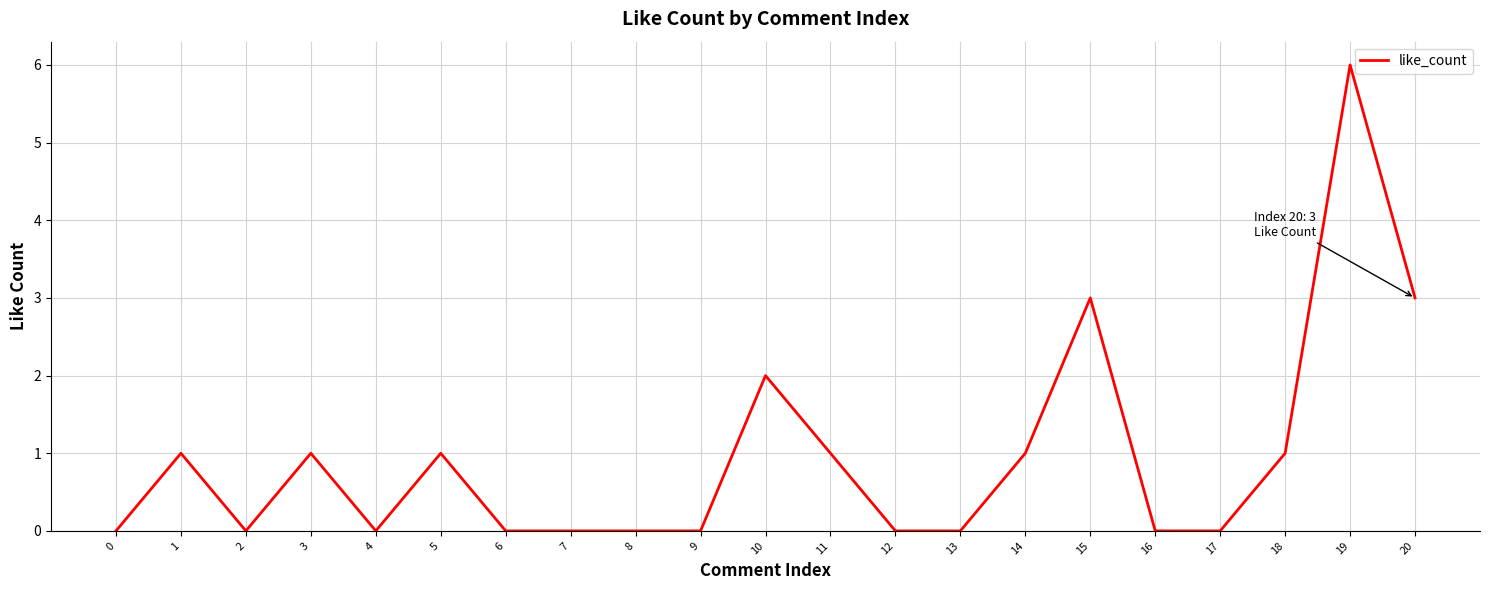

What is the difference between the maximum and second lowest values?

6